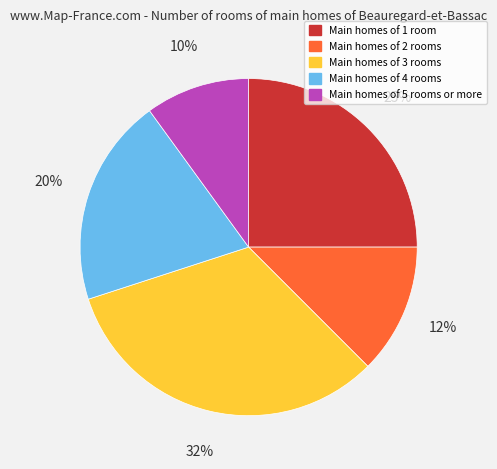

To the nearest percent, what is the difference between the Main homes of 2 rooms and Main homes of 3 rooms slice percentages?

20%